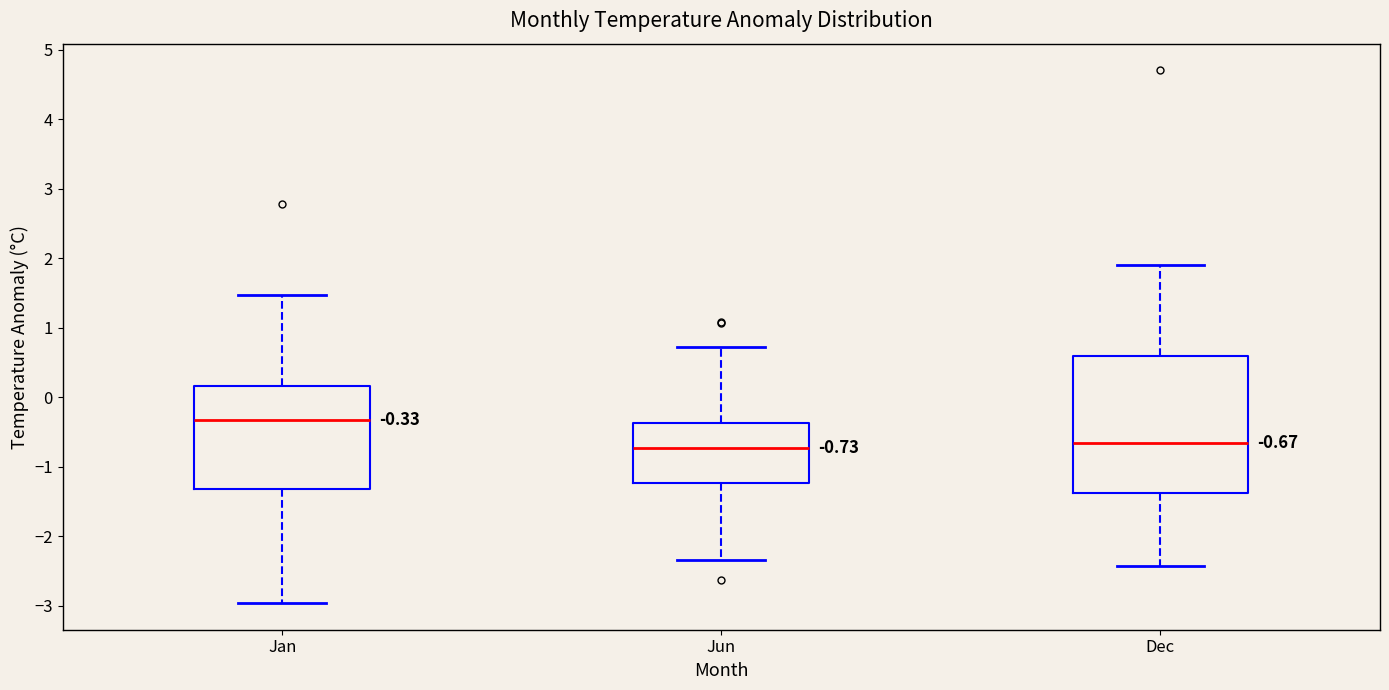

Comparing the boxes themselves (not the whiskers), which one is the tallest?

Dec